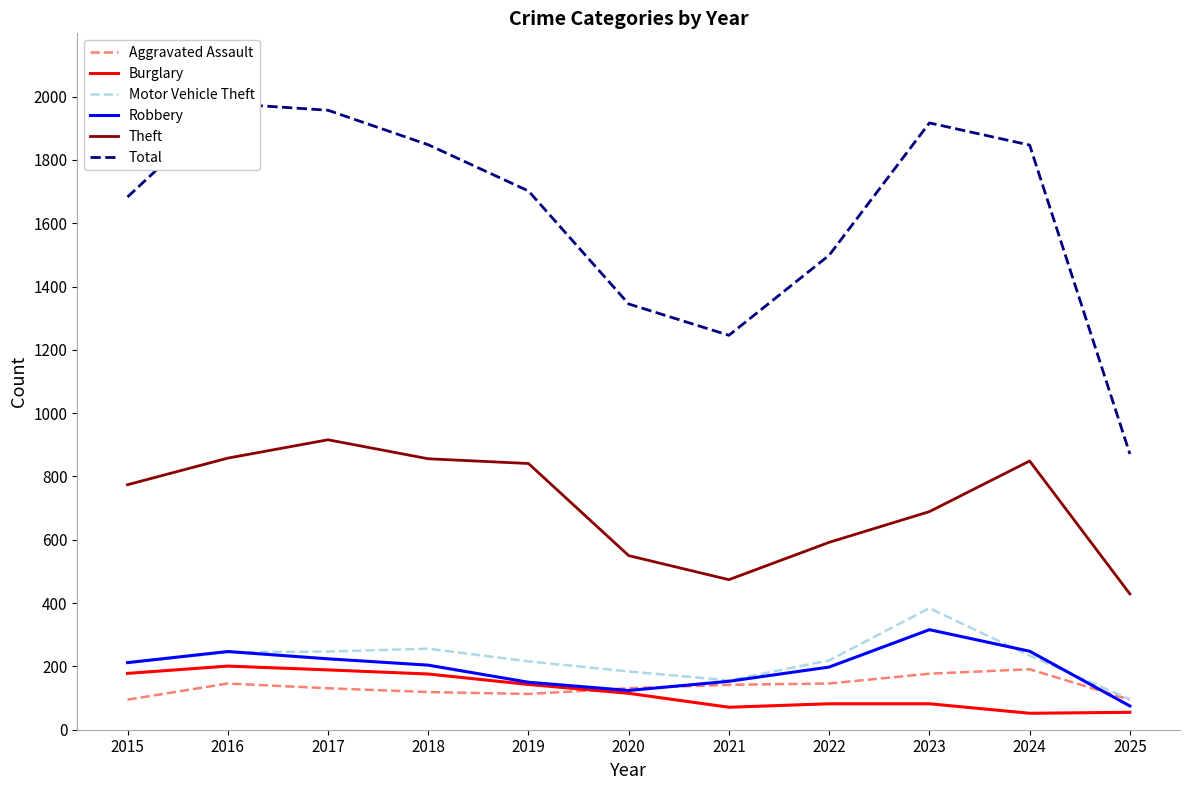

Is it true that Robbery equals 31 at 2025?

False